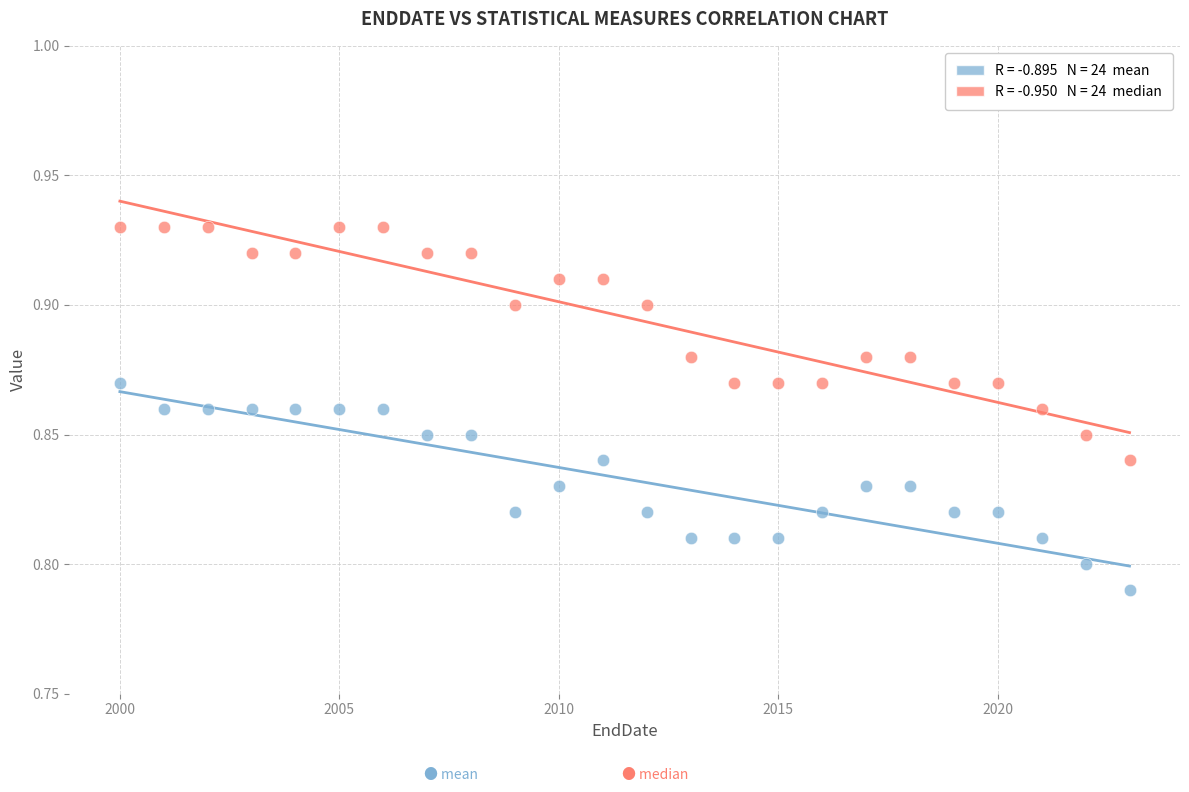

Across all data points, what is the range of X values (max minus min)?

23.0